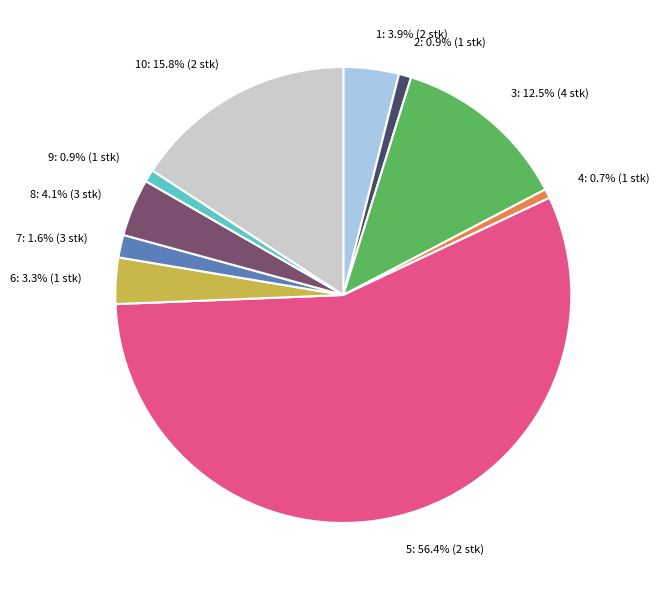

Does any single category account for the majority?

Yes